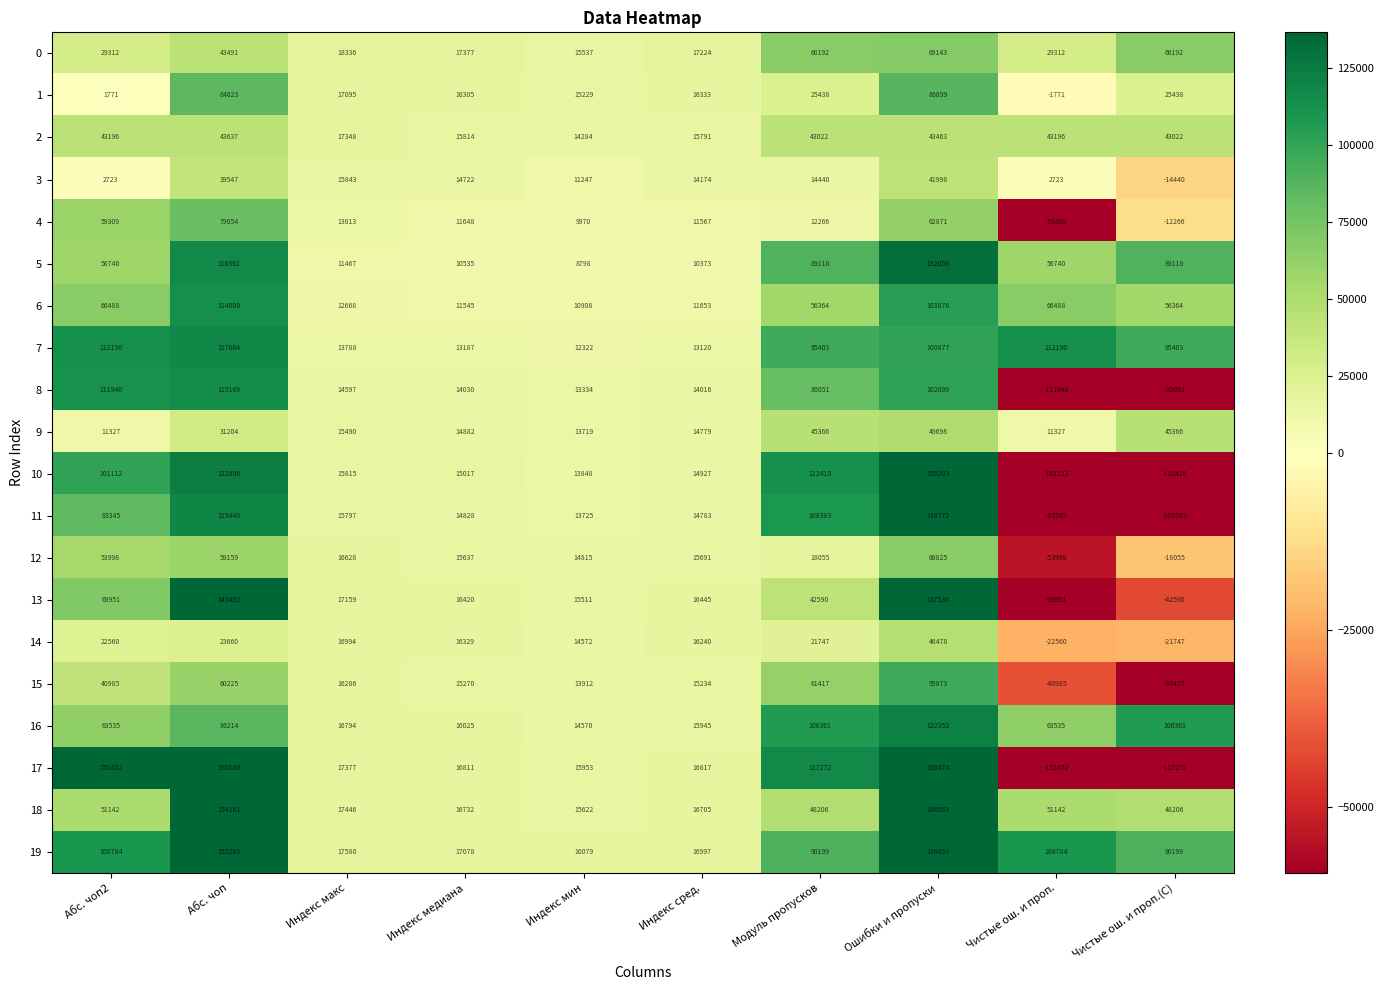

How many categories are shown in the chart?

10